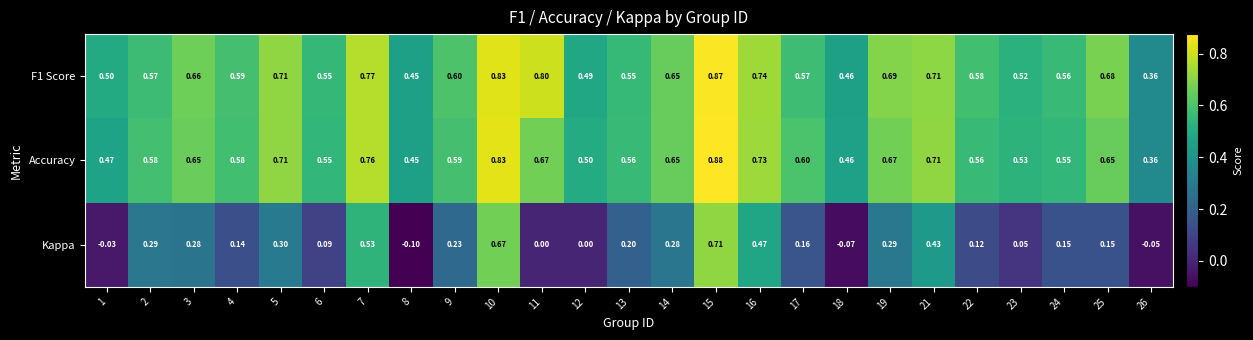

Which series has the largest range (max minus min)?

Kappa